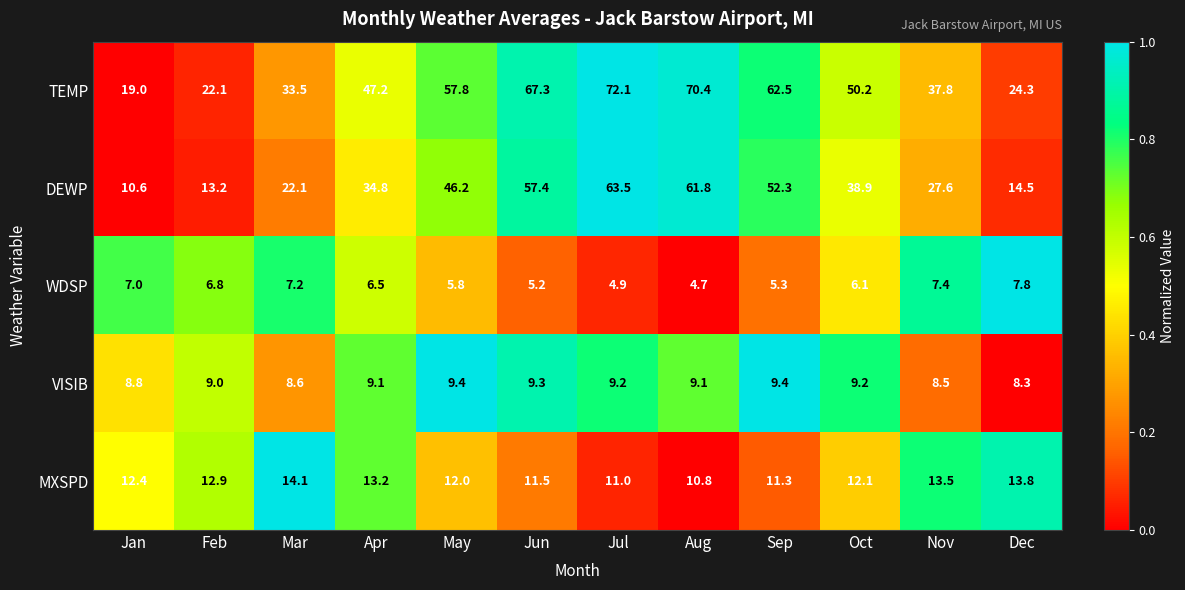

What is the maximum value shown in the chart?

72.1